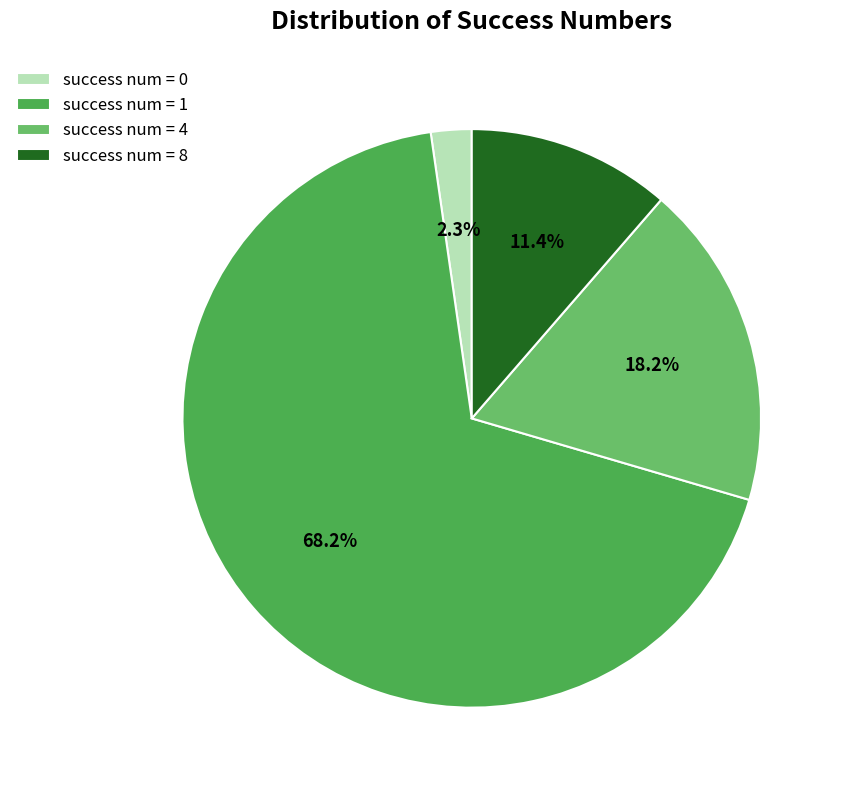

To the nearest percent, what percentage of the pie is success num = 4?

18%